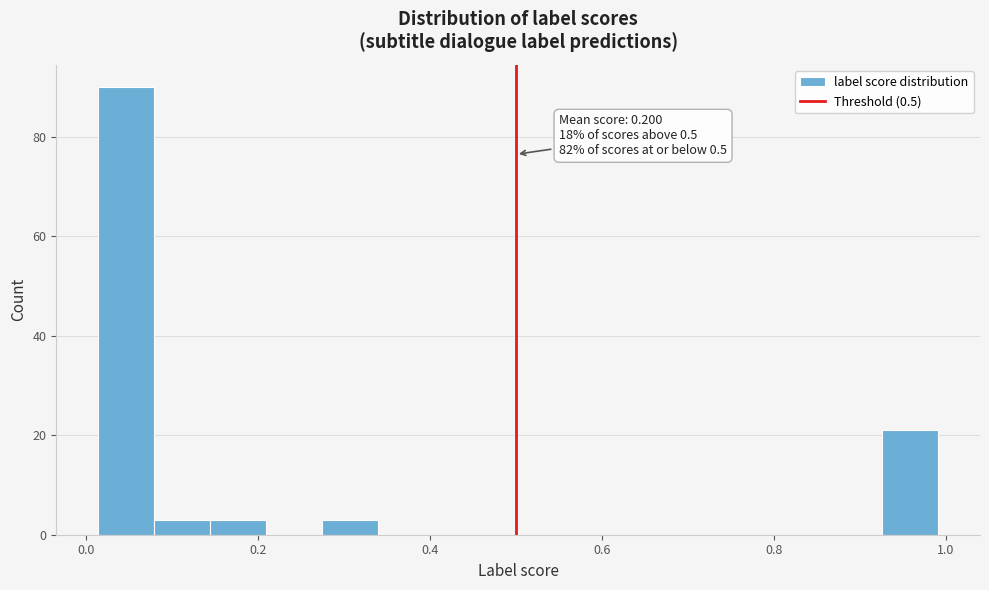

Around what value on the x-axis is the tallest bar? Give the approximate position of its centre, as read against the axis.

0.04